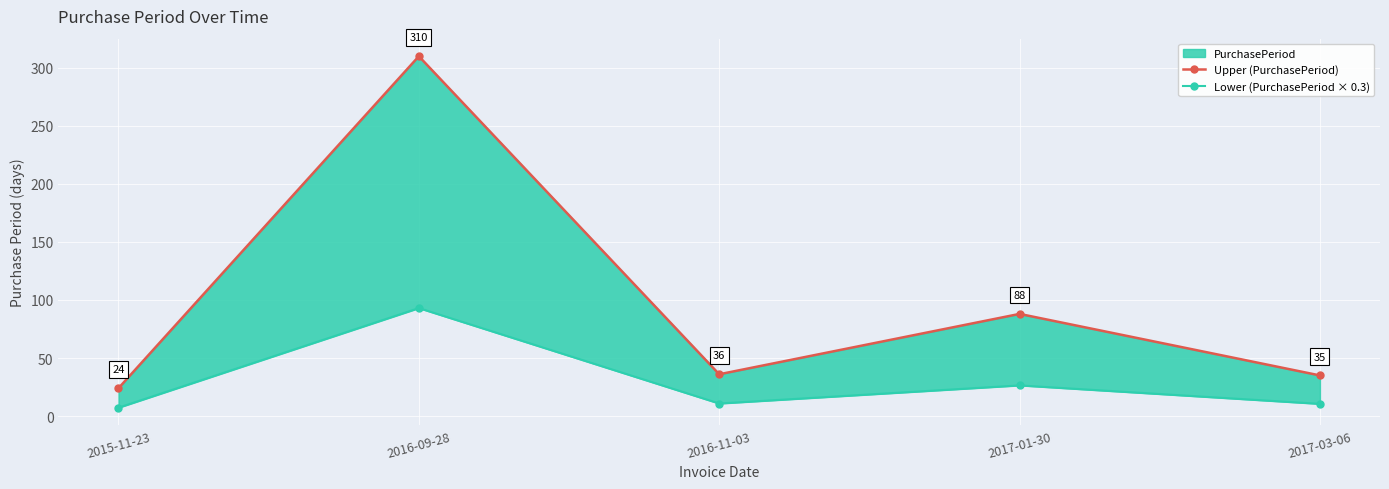

In Lower (PurchasePeriod × 0.3), how many points are higher than both neighbors (excluding endpoints)?

2